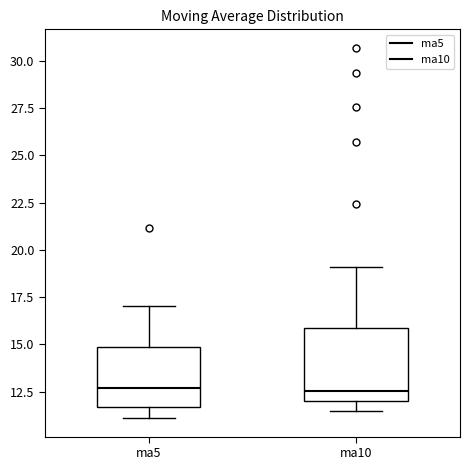

Reading left to right, transcribe this box plot: for each box, give where its median line is, the range the box spans, and where its two whiskers end, as read against the y-axis. The values are not printed on the chart, so give them approximately, as read against the axis.

ma5: median 12.5, box 11.5 to 15.0, whiskers 11.0 to 17.0
ma10: median 12.5, box 12.0 to 16.0, whiskers 11.5 to 19.0